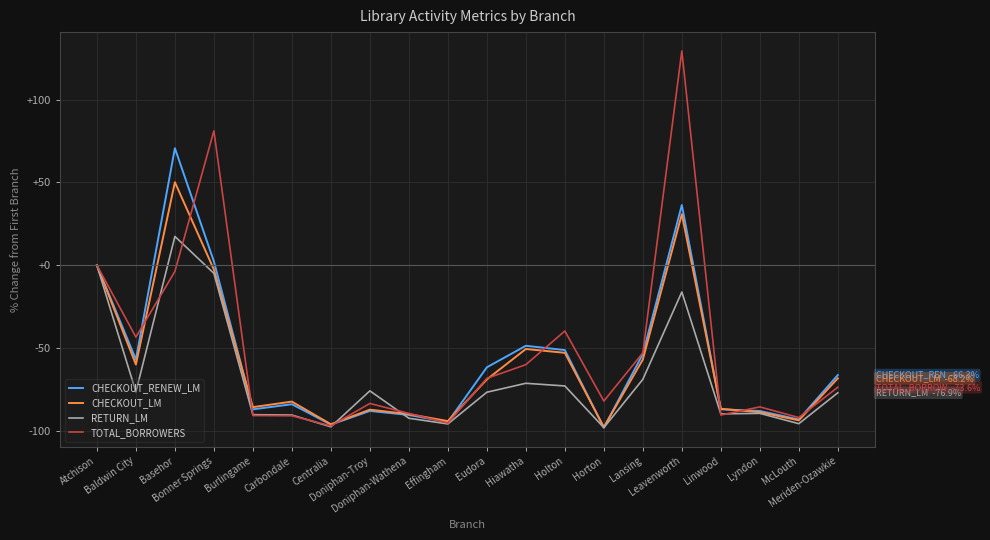

What is the approximate value of RETURN_LM at Doniphan-Wathena?

-92.3